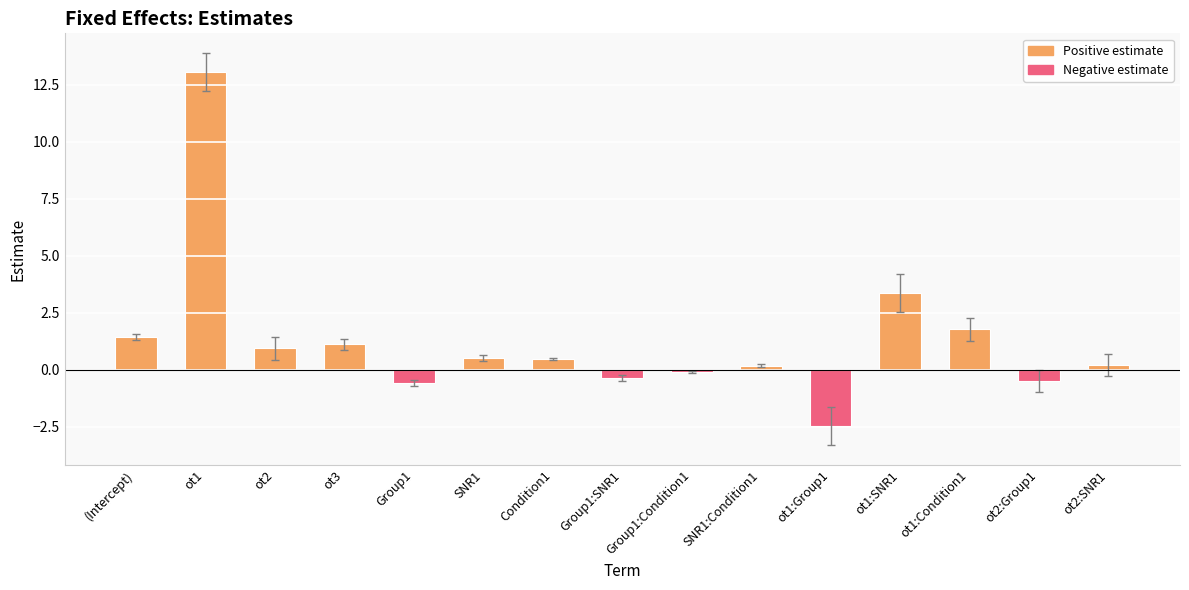

True or false: the data shows 1.8 at ot1:Condition1.

True